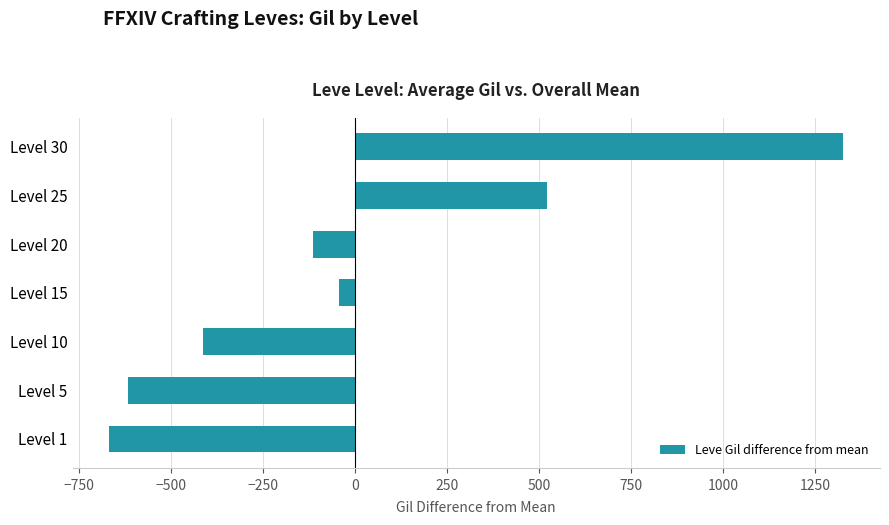

List the labels in order of value, smallest first.

Level 1, Level 5, Level 10, Level 20, Level 15, Level 25, Level 30